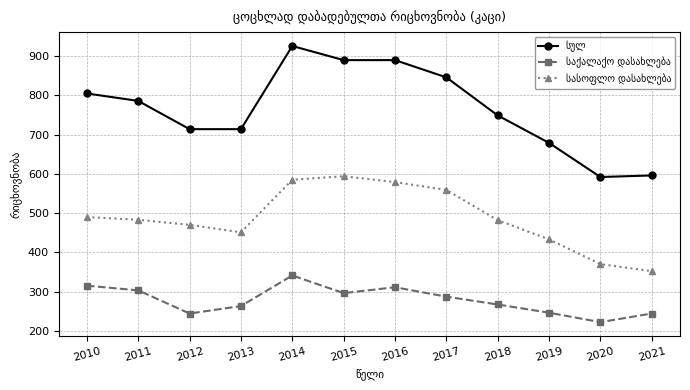

At which category is the sum across all series the highest?

2014